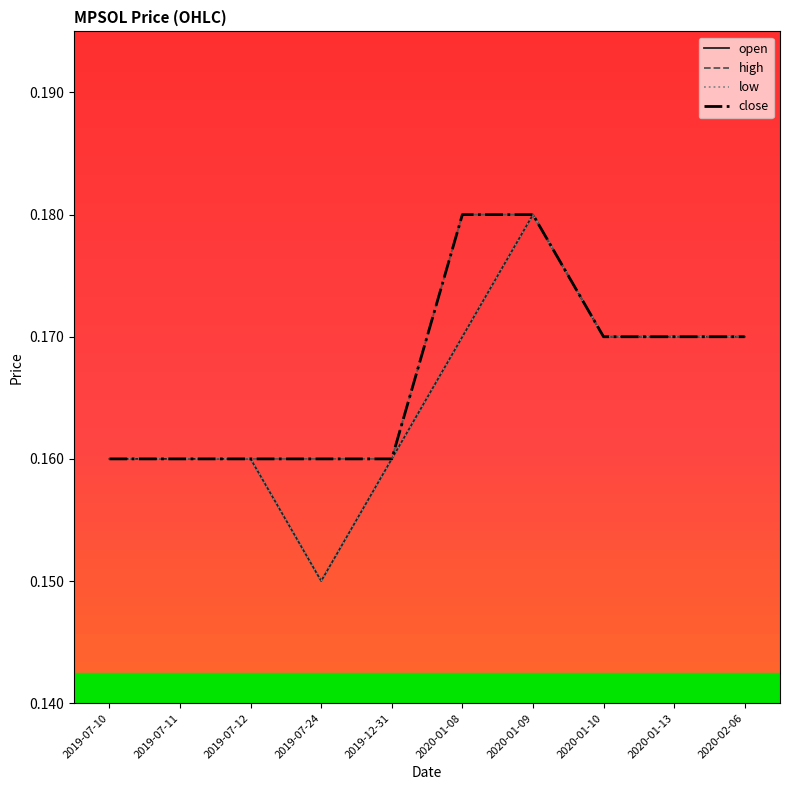

Does the chart display data point markers on the line(s)?

No